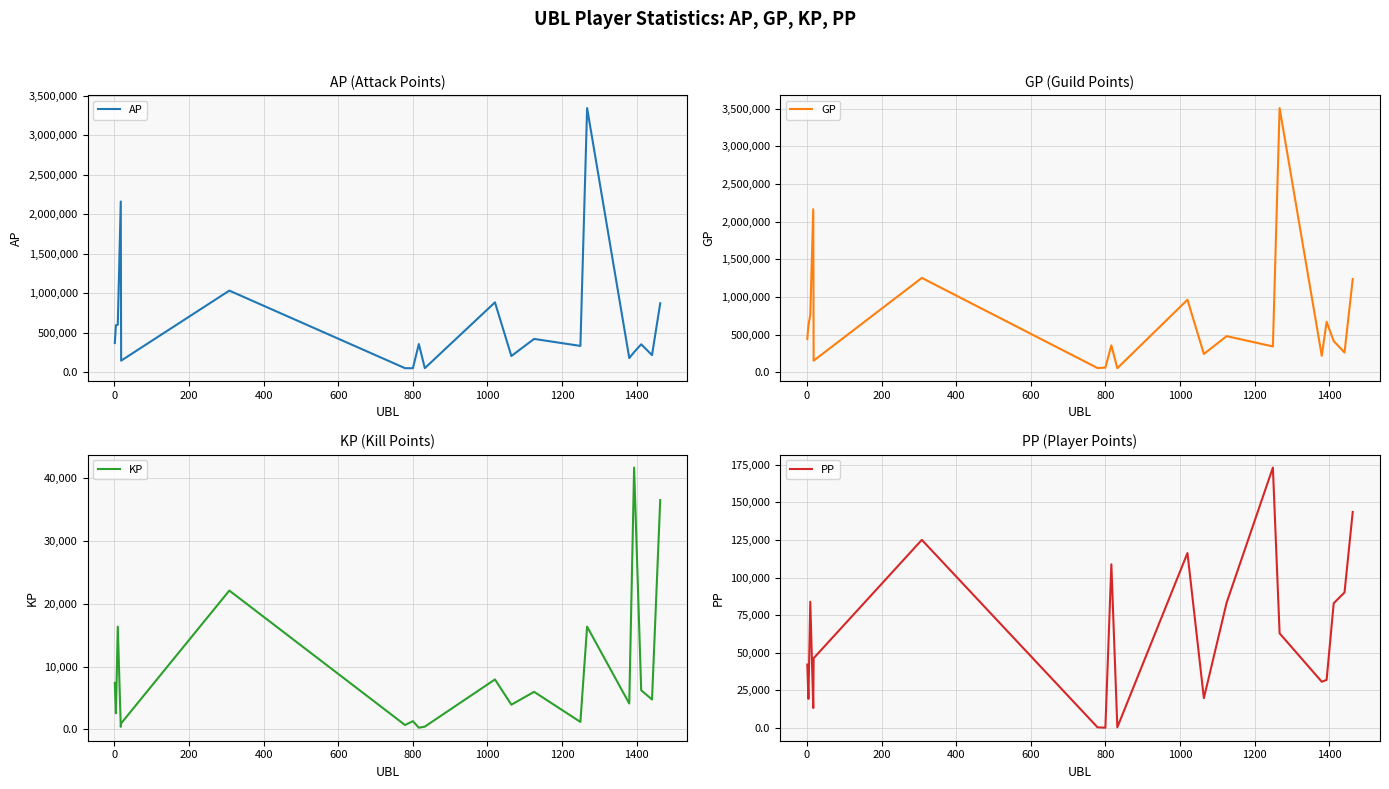

What is the lowest value of the PP series?

240